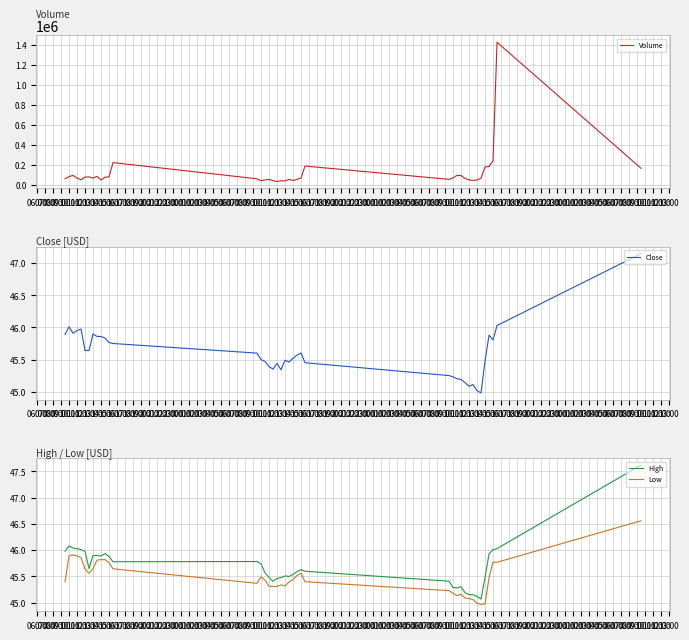

How many values in the Low series are below 45?

3